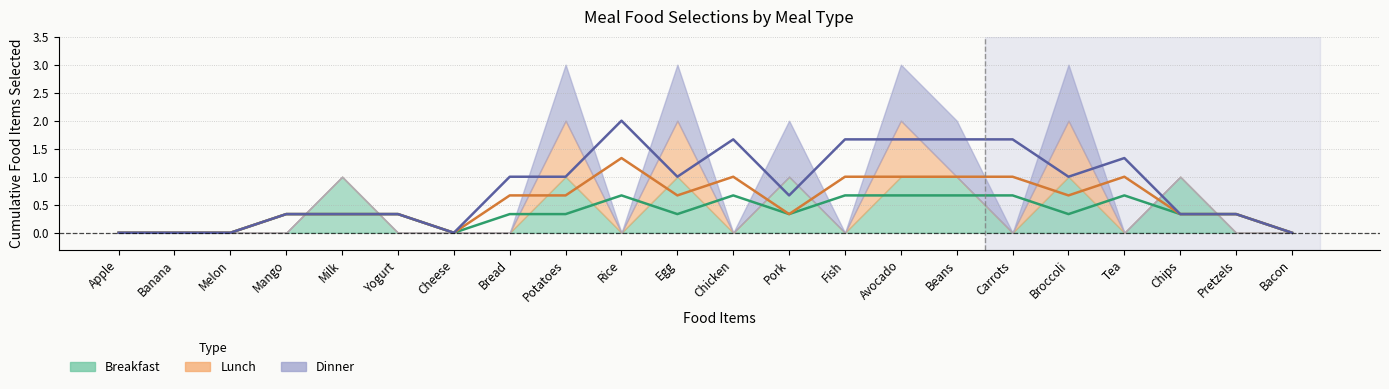

At which category does Breakfast reach its first local peak?

Milk